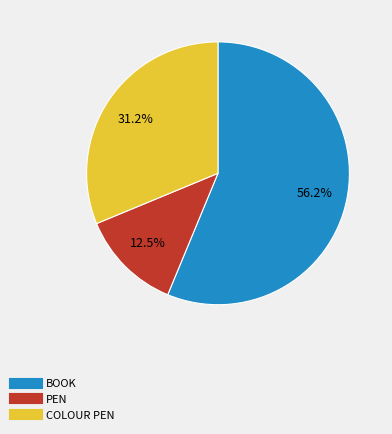

Rank the categories by value from lowest to highest.

PEN, COLOUR PEN, BOOK